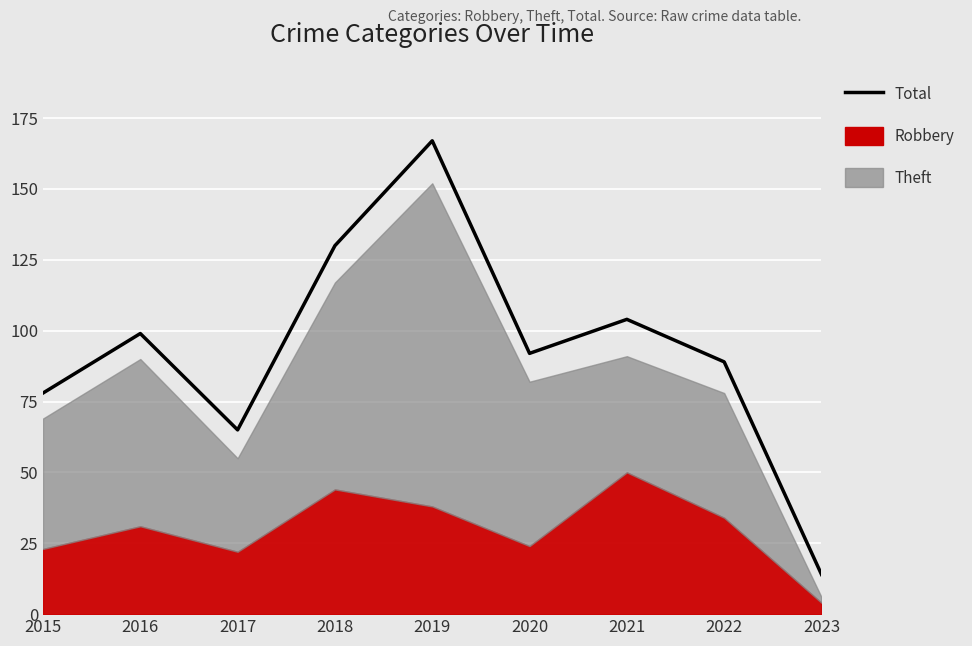

Rank the categories by value from lowest to highest.

2023, 2017, 2015, 2022, 2020, 2016, 2021, 2018, 2019